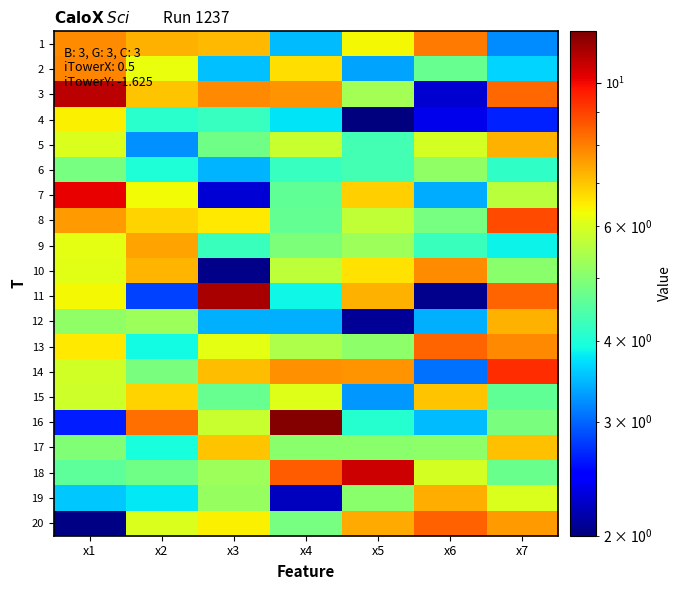

Count the number of categories in the chart.

7